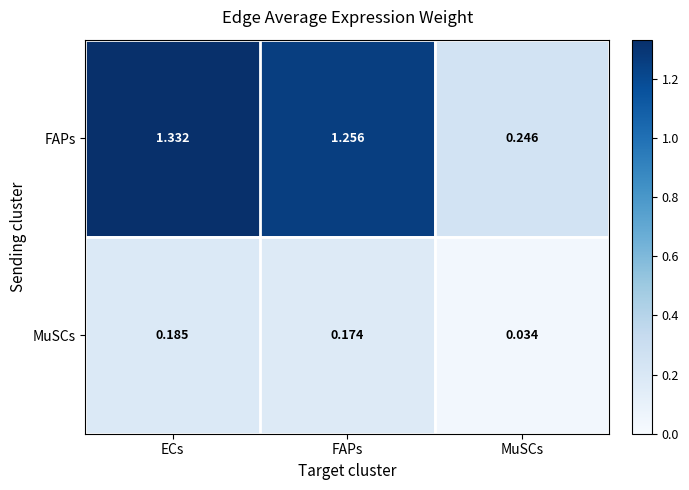

Where is FAPs nearest to the value 0?

MuSCs